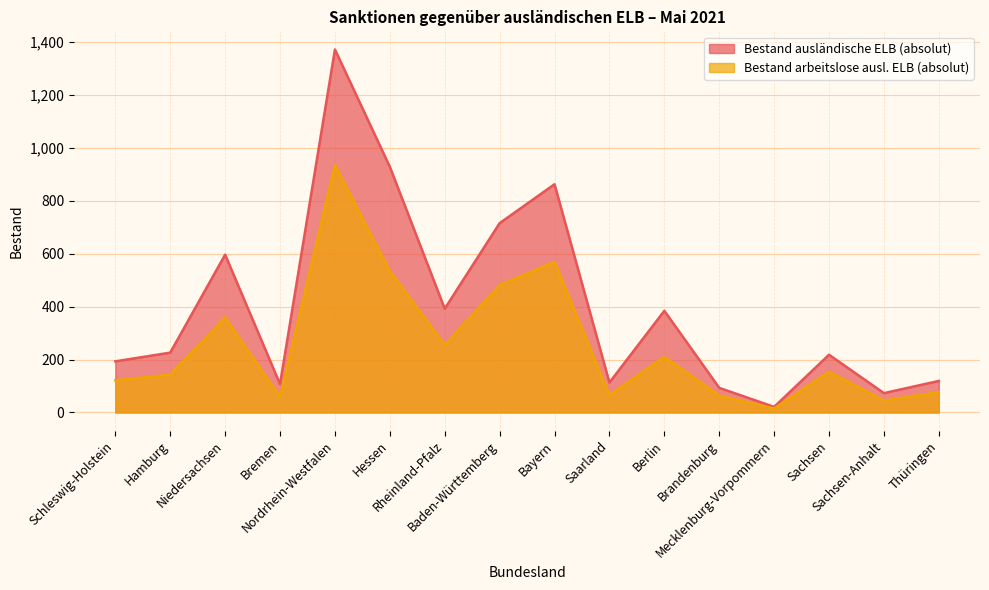

How many interior local valleys does the Bestand arbeitslose ausl. ELB (absolut) series have?

5